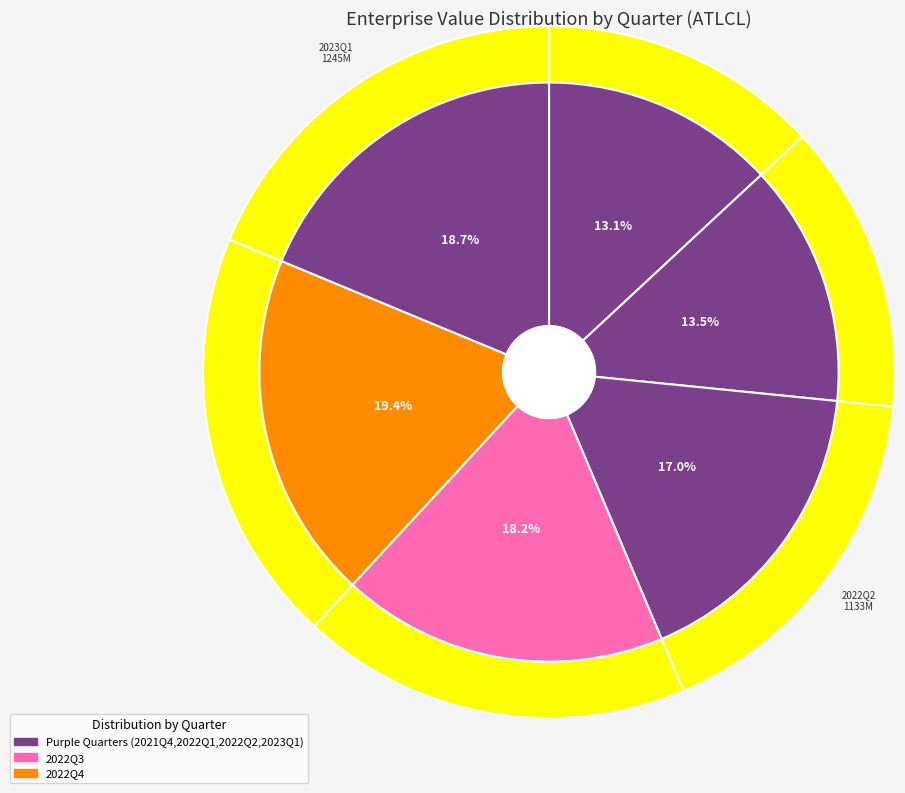

Which category has the smallest portion of the pie?

2021Q4